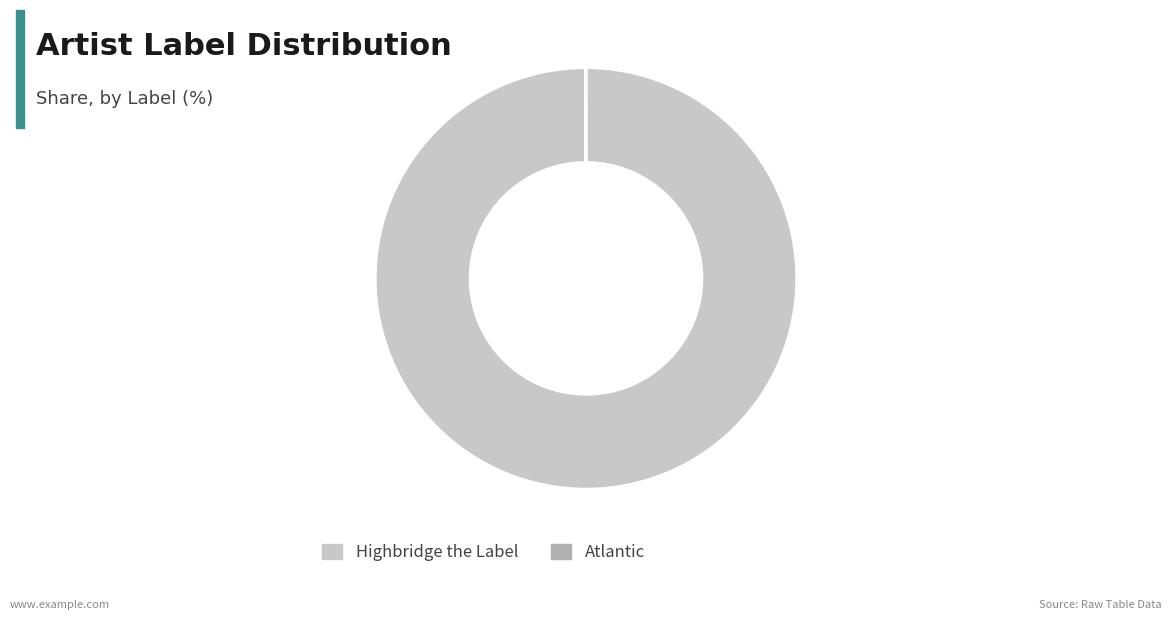

Which slice is the largest?

Highbridge the Label